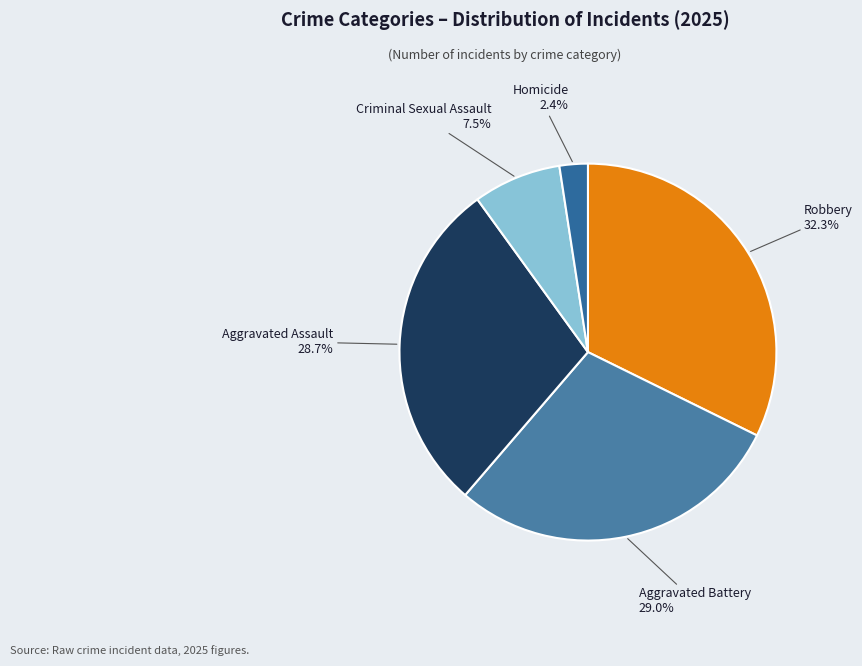

Does Aggravated Battery account for over 50% of the chart?

No